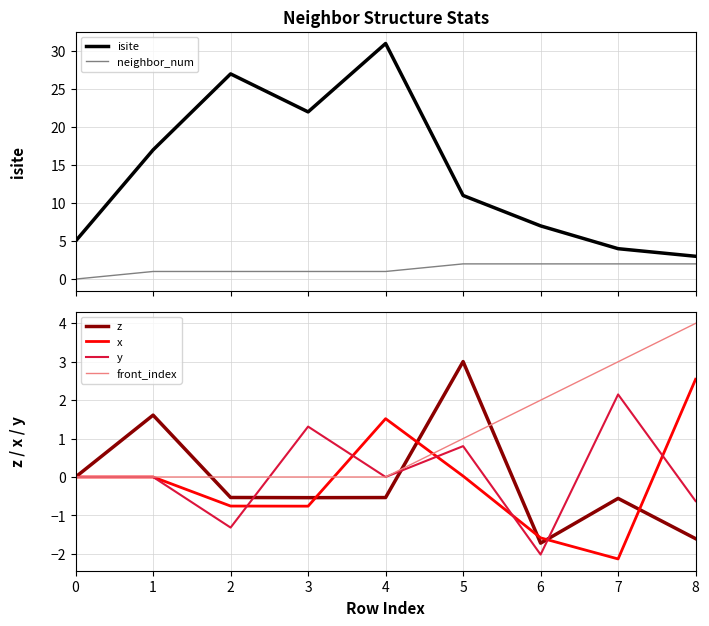

Reading right to left, what are all the values shown in this chart?

isite: 3.0	4.0	7.0	11.0	31.0	22.0	27.0	17.0	5.0
neighbor_num: 2.0	2.0	2.0	2.0	1.0	1.0	1.0	1.0	0.0
z: -1.6	-0.6	-1.7	3.0	-0.5	-0.5	-0.5	1.6	0.0
x: 2.5	-2.1	-1.6	0.0	1.5	-0.8	-0.8	0.0	0.0
y: -0.6	2.1	-2.0	0.8	0.0	1.3	-1.3	0.0	0.0
front_index: 4.0	3.0	2.0	1.0	0.0	0.0	0.0	0.0	0.0